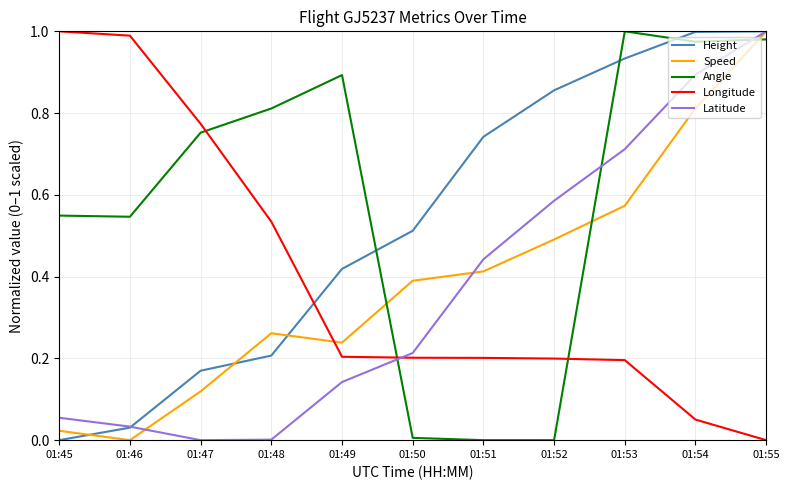

At how many categories does at least one series exceed 0?

11